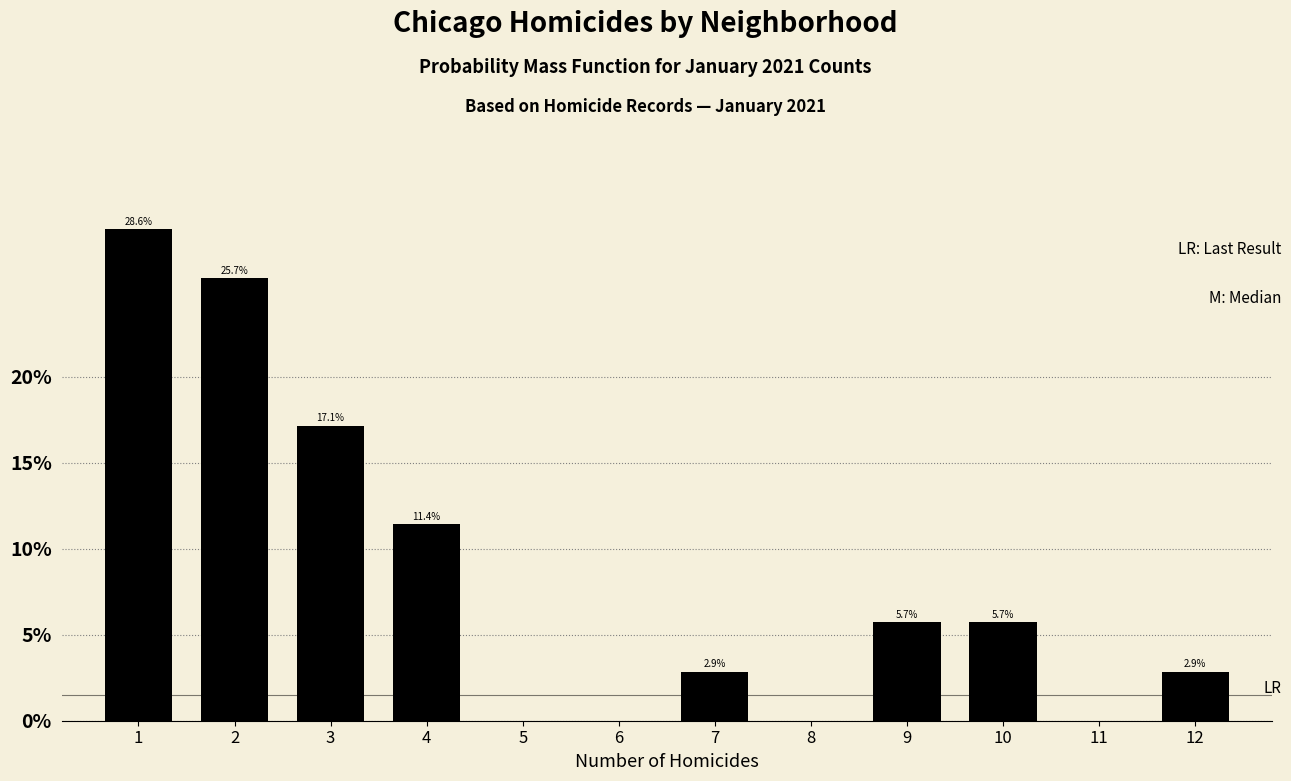

Reading left to right, what are all the values shown in this chart?

1=28.6	2=25.7	3=17.1	4=11.4	5=0.0	6=0.0	7=2.9	8=0.0	9=5.7	10=5.7	11=0.0	12=2.9